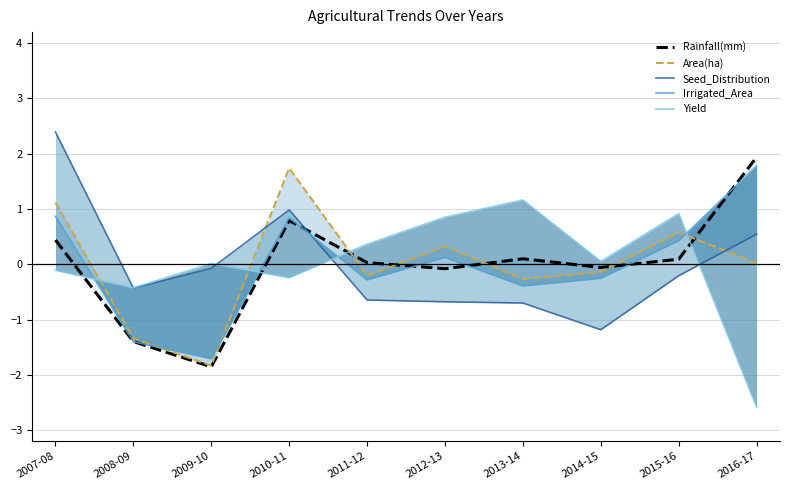

What is the label of the 2nd point from the right?

2015-16